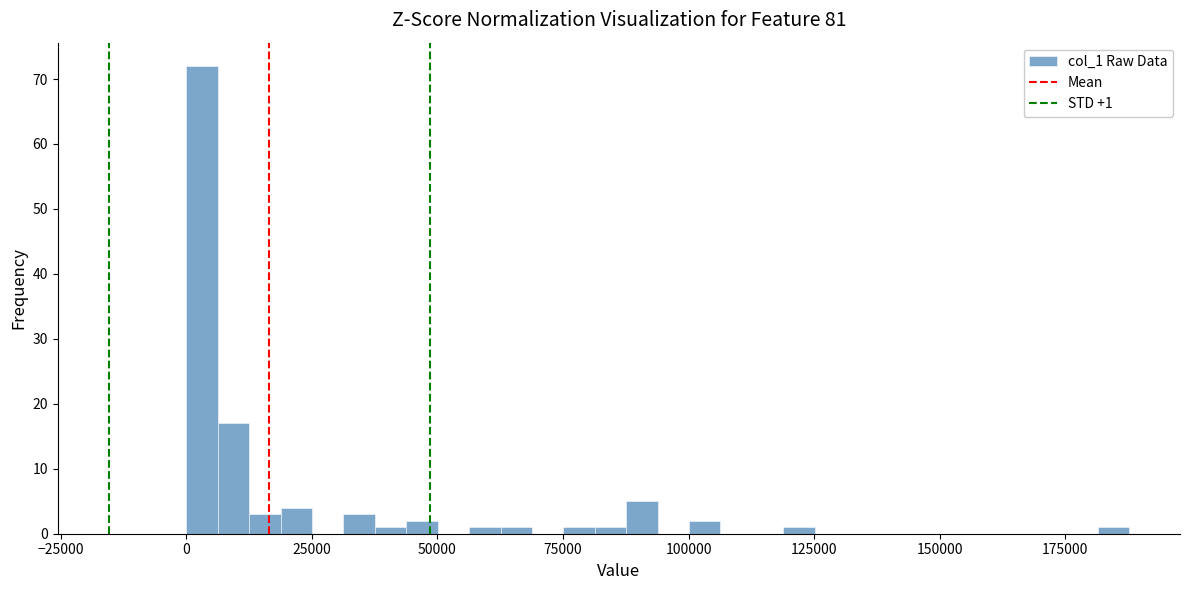

Read against the x-axis, roughly where is the centre of the tallest bar?

5000